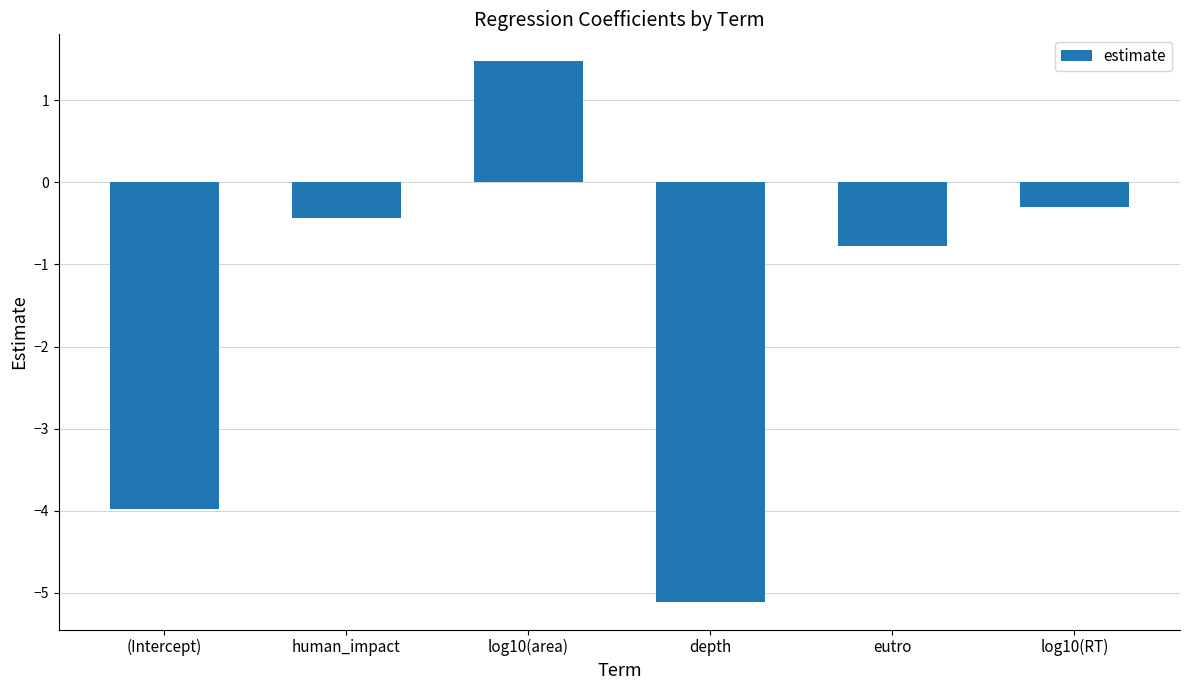

List the labels in order of value, smallest first.

depth, (Intercept), eutro, human_impact, log10(RT), log10(area)